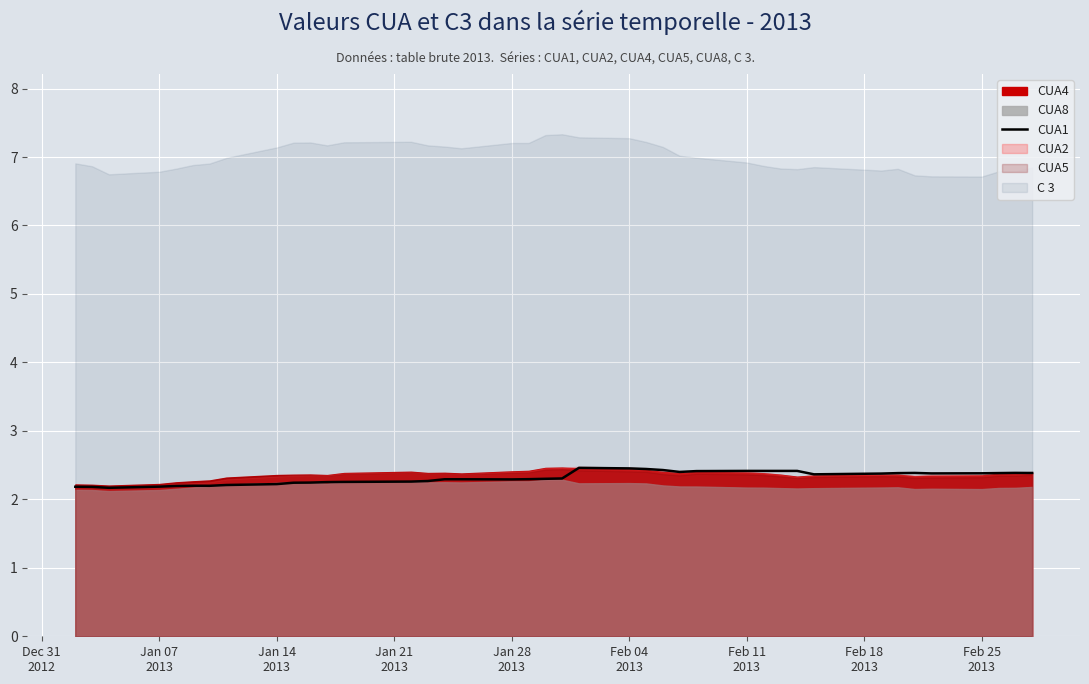

What is the difference between the second highest and minimum values?

0.3